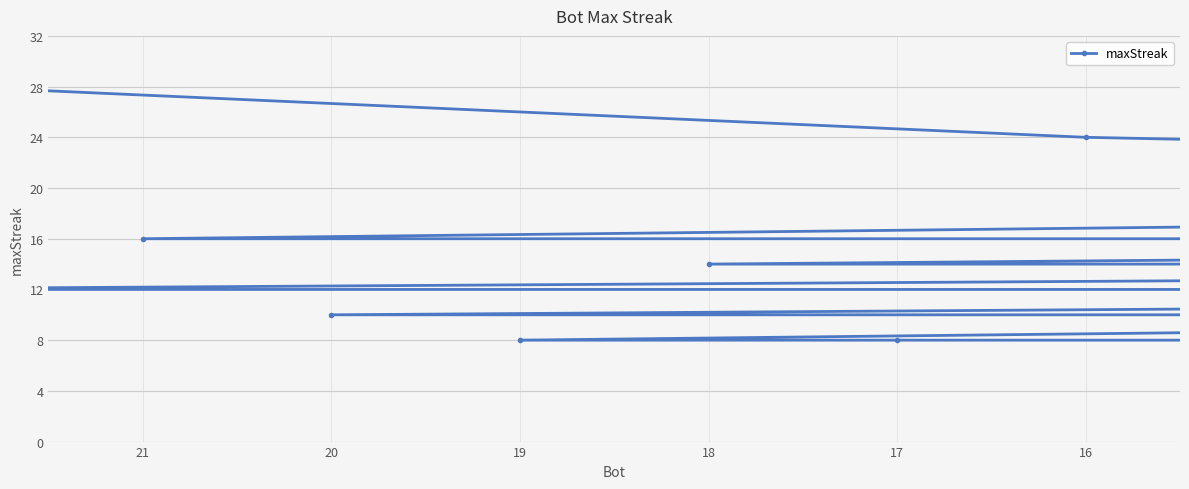

Rank the categories by value from lowest to highest.

21, 22, 23, 19, 20, 15, 16, 17, 18, 9, 10, 11, 12, 13, 14, 19, 20, 21, 22, 8, 18, 17, 16, 15